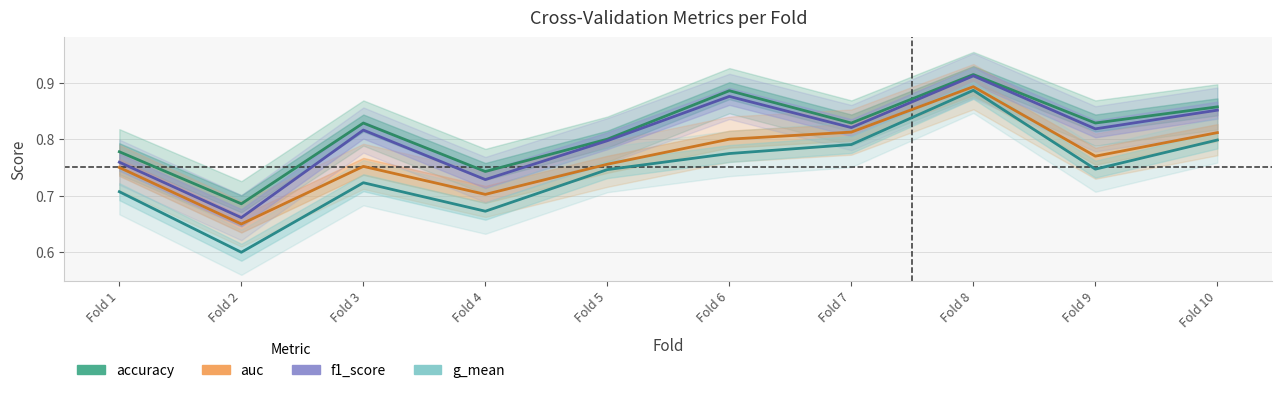

What is the value of the accuracy point at the 2nd from the left?

0.7